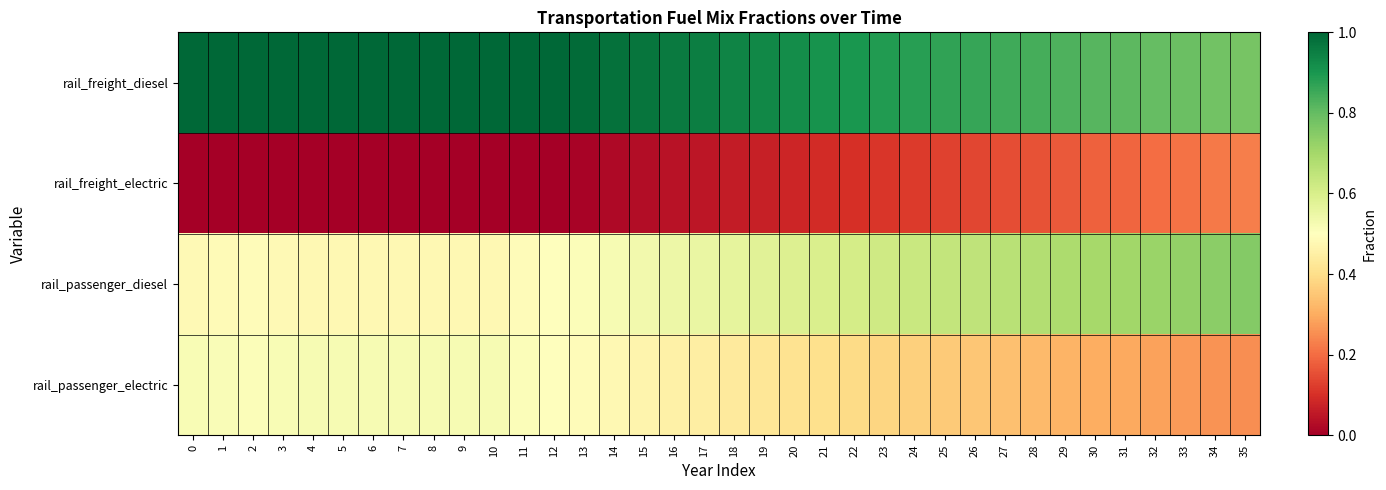

Which series has the widest spread of values?

rail_passenger_diesel